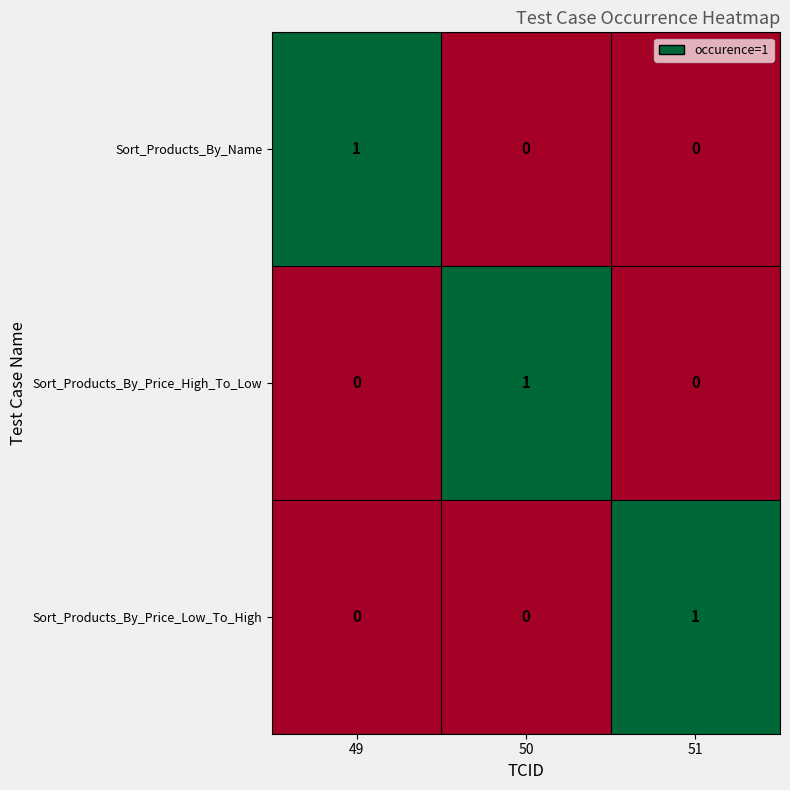

Reading right to left, transcribe all the data shown in this chart.

Sort_Products_By_Name: 0	0	1
Sort_Products_By_Price_High_To_Low: 0	1	0
Sort_Products_By_Price_Low_To_High: 1	0	0